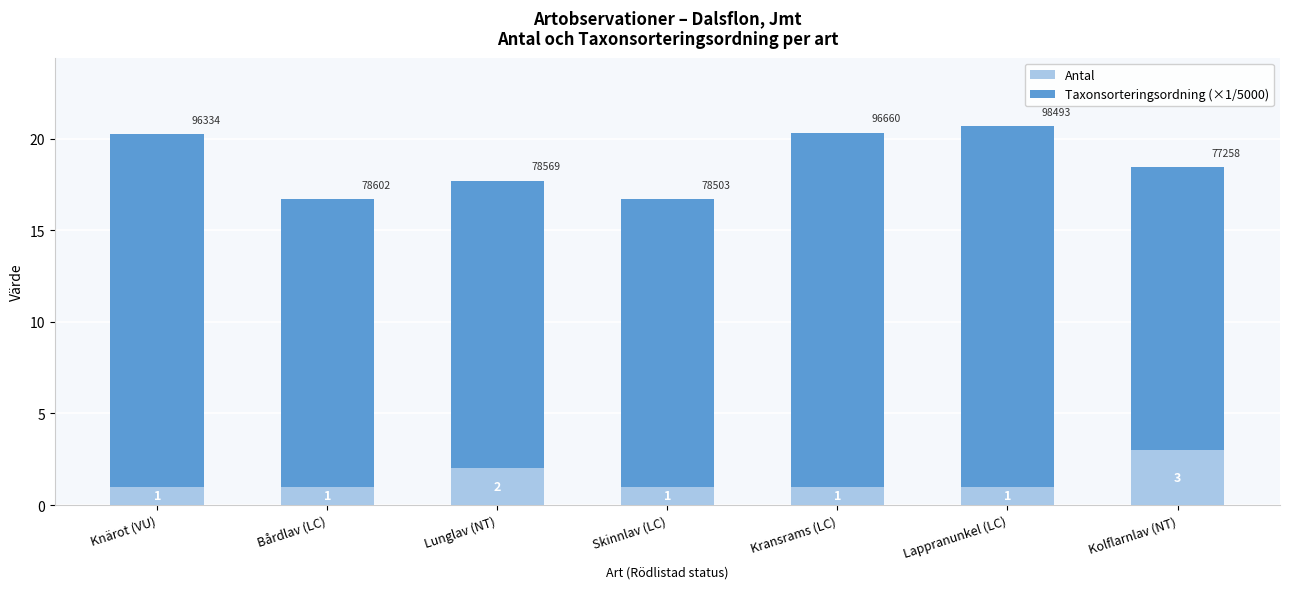

What is the minimum value for Antal?

1.0